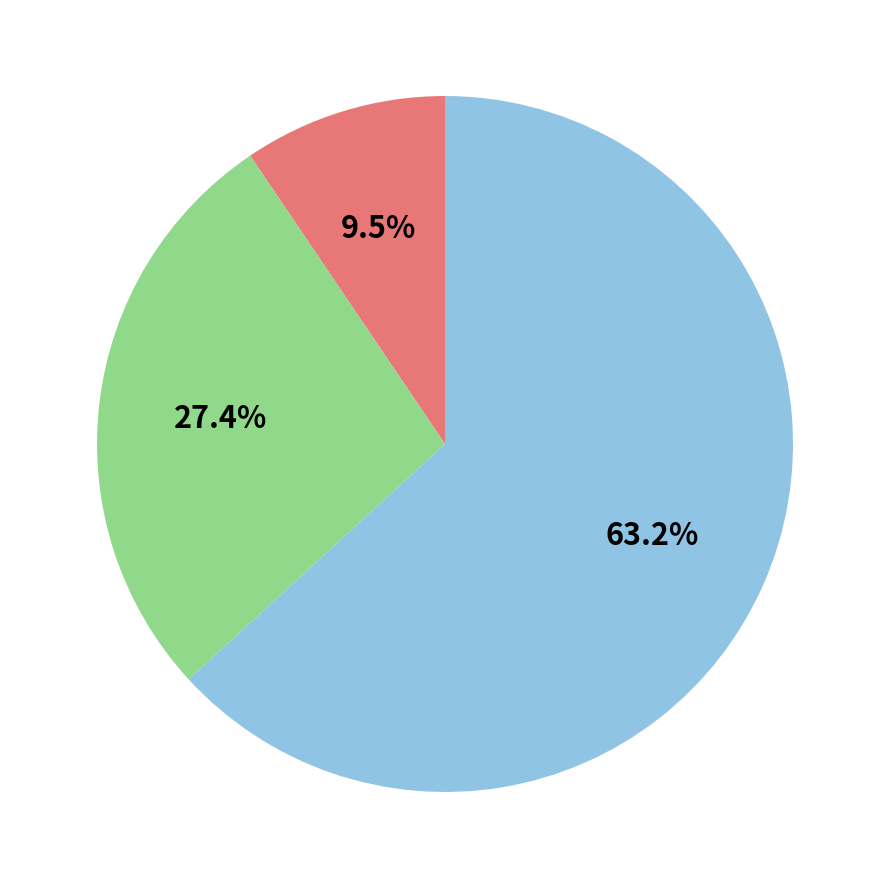

Count the number of slices in the pie.

3